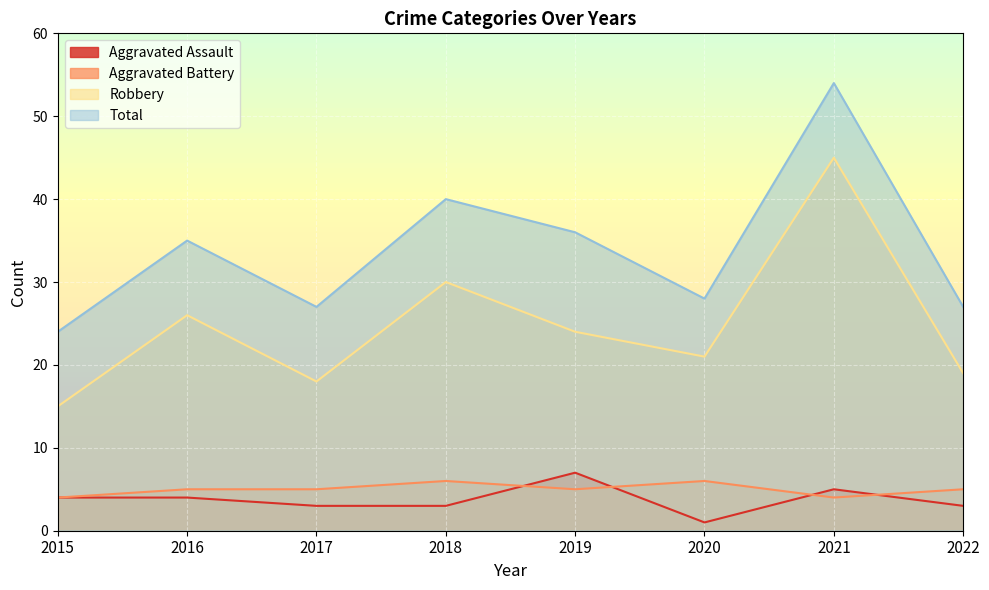

Reading left to right, extract all data points from this chart.

Aggravated Assault: 4	4	3	3	7	1	5	3
Aggravated Battery: 4	5	5	6	5	6	4	5
Robbery: 15	26	18	30	24	21	45	19
Total: 24	35	27	40	36	28	54	27